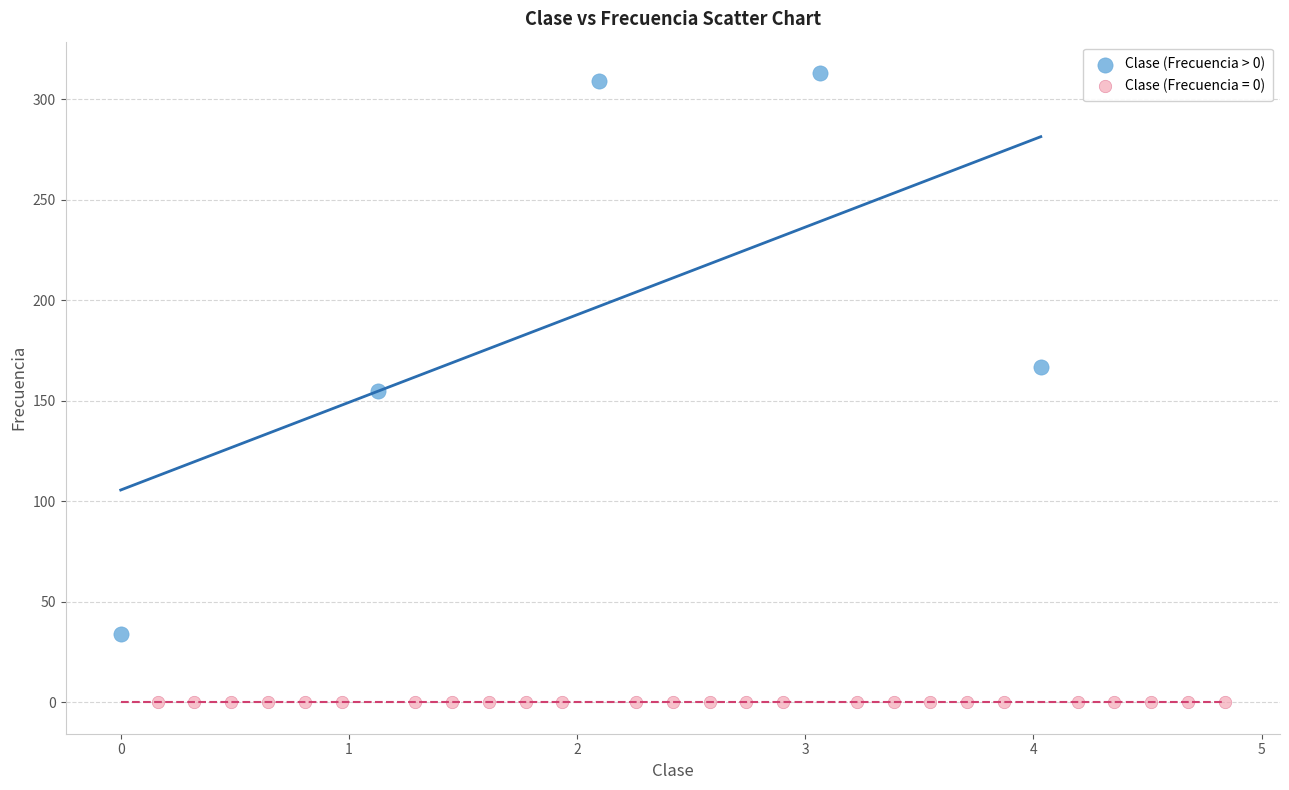

Which series contains the highest Y value?

Clase (Frecuencia > 0)